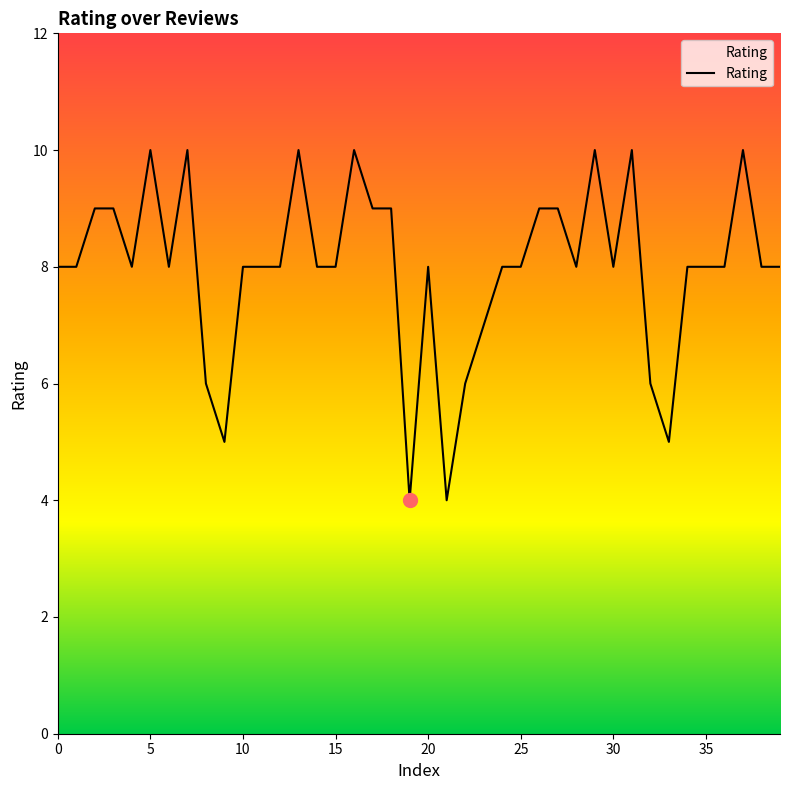

What is the difference between the maximum and minimum values?

6